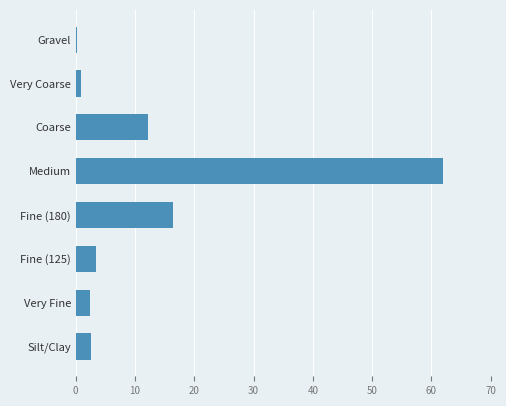

Does the chart contain stacked bars?

No